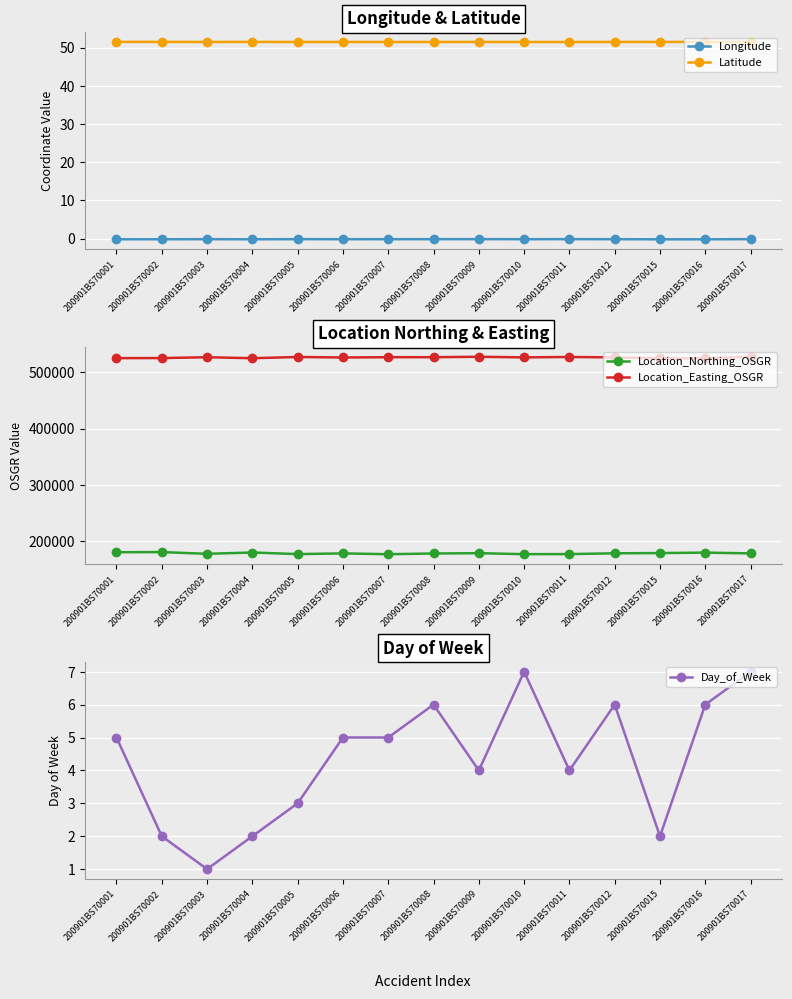

Is this an area chart (filled region under the line)?

No